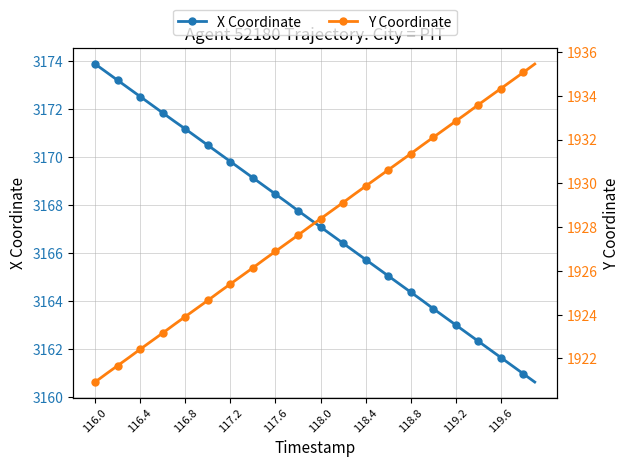

Reading left to right, what are all the values shown in this chart?

X Coordinate: 3173.9	3173.5	3173.2	3172.9	3172.5	3172.2	3171.8	3171.5	3171.2	3170.8	3170.5	3170.2	3169.8	3169.5	3169.1	3168.8	3168.4	3168.1	3167.8	3167.4	3167.1	3166.7	3166.4	3166.1	3165.7	3165.4	3165.0	3164.7	3164.4	3164.0	3163.7	3163.3	3163.0	3162.7	3162.3	3162.0	3161.6	3161.3	3160.9	3160.6
Y Coordinate: 1920.9	1921.3	1921.7	1922.0	1922.4	1922.8	1923.2	1923.5	1923.9	1924.3	1924.7	1925.0	1925.4	1925.8	1926.1	1926.5	1926.9	1927.3	1927.6	1928.0	1928.4	1928.8	1929.1	1929.5	1929.9	1930.2	1930.6	1931.0	1931.3	1931.7	1932.1	1932.5	1932.8	1933.2	1933.6	1934.0	1934.3	1934.7	1935.1	1935.5